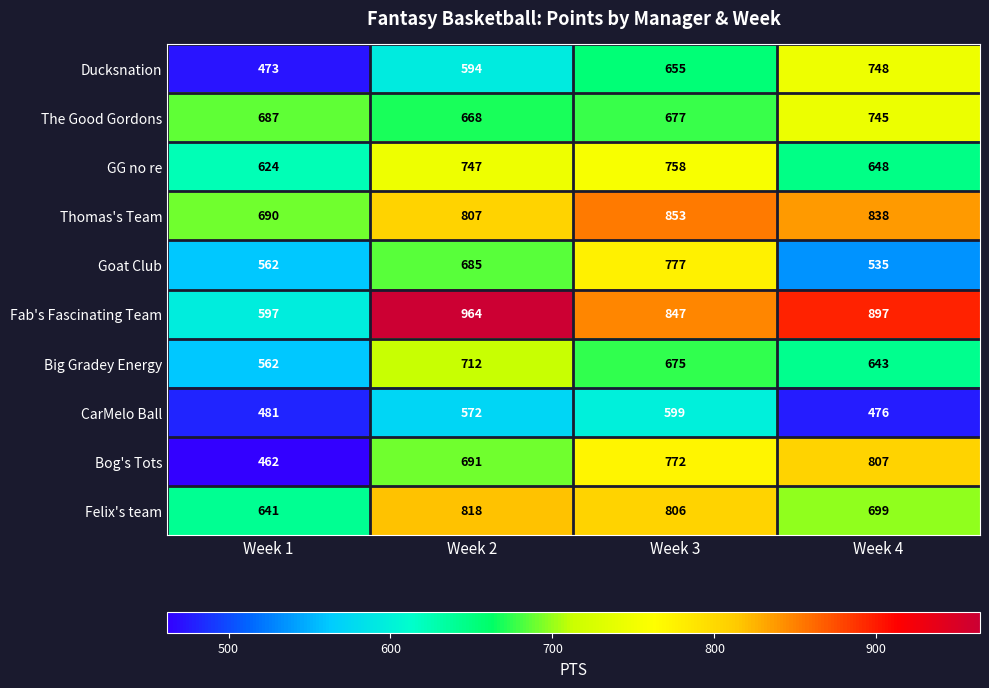

Is it true that GG no re equals 624 at Week 1?

True